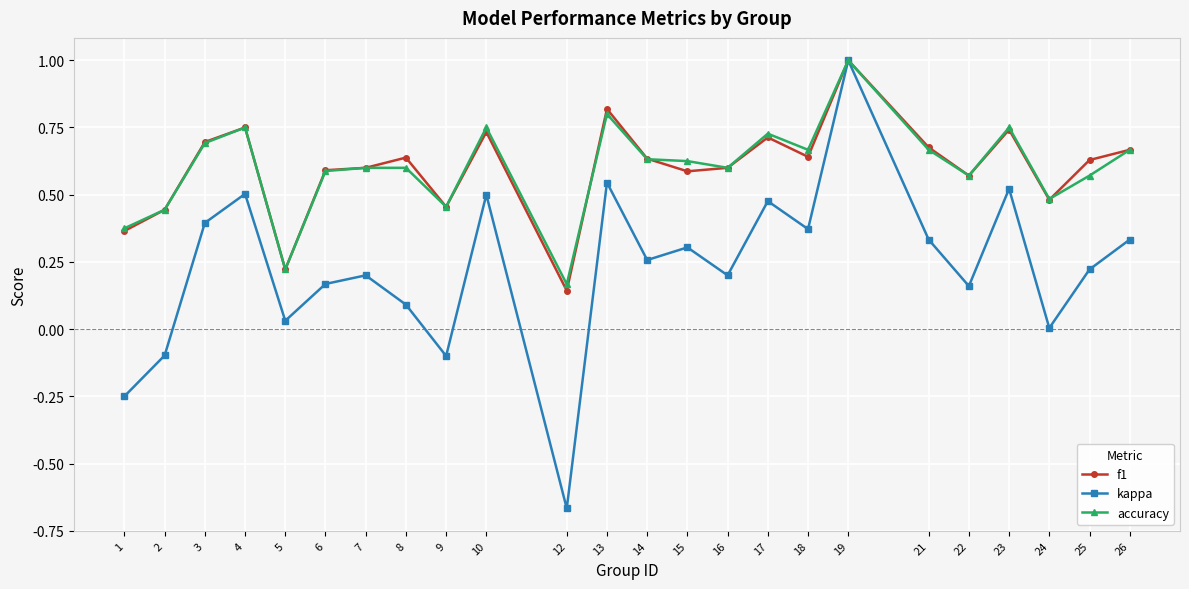

Which series changed the most between 10 and 13?

f1